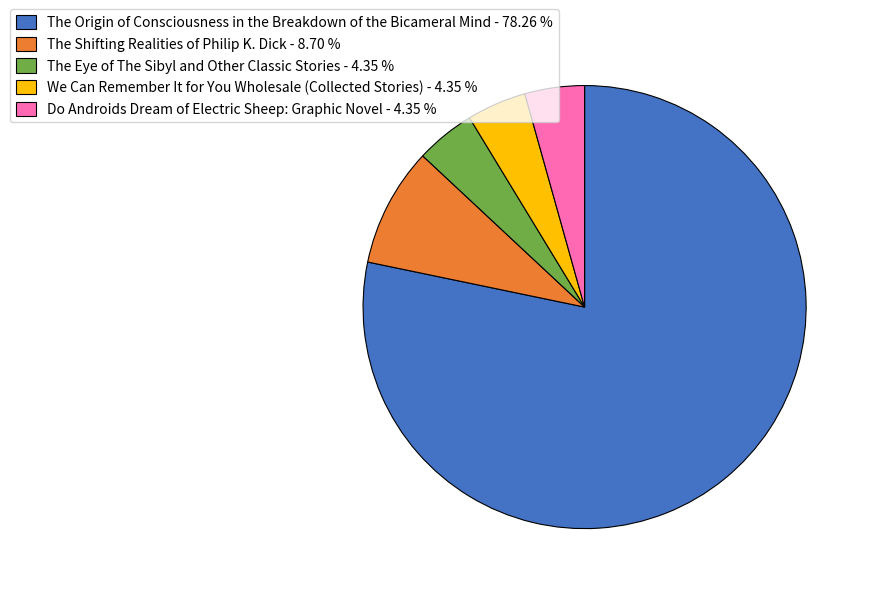

Between The Shifting Realities of Philip K. Dick - 8.70 % and We Can Remember It for You Wholesale (Collected Stories) - 4.35 %, which is larger?

The Shifting Realities of Philip K. Dick - 8.70 %